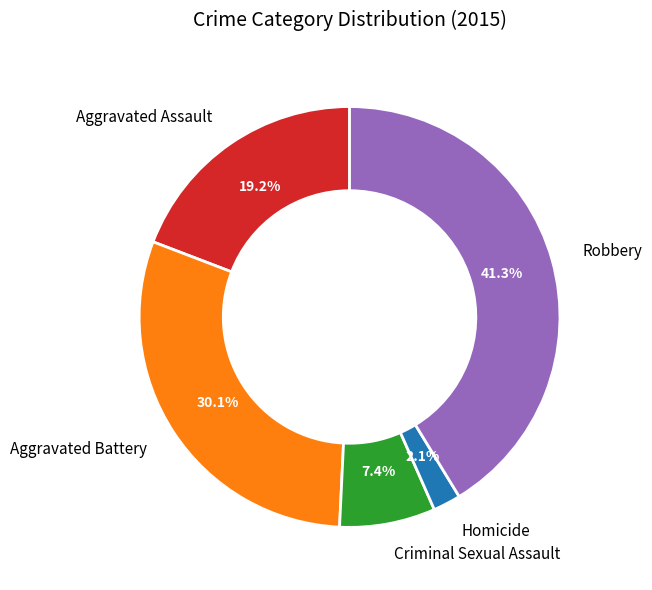

Which slice is the smallest?

Homicide